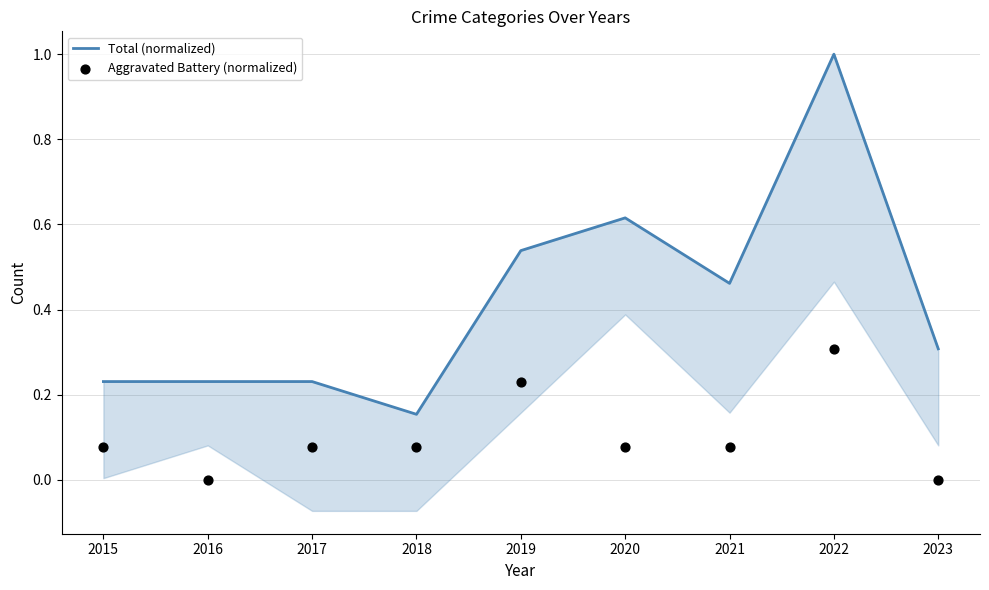

Which series has the largest Y range (max minus min)?

Total (normalized)